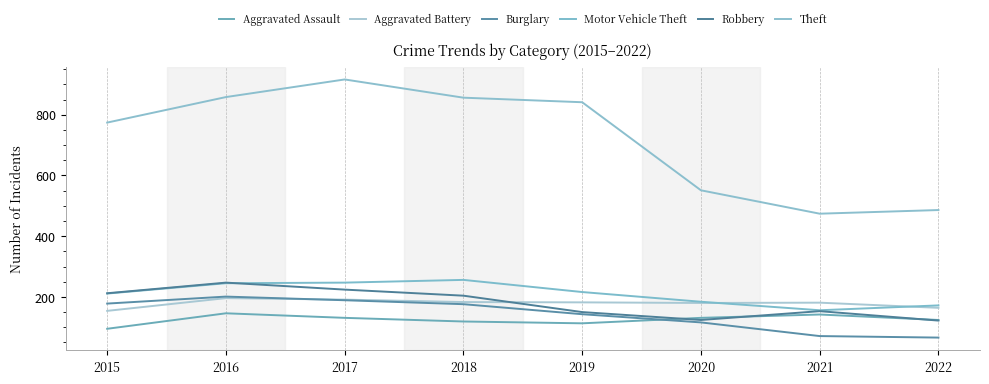

Does the chart display data point markers on the line(s)?

No